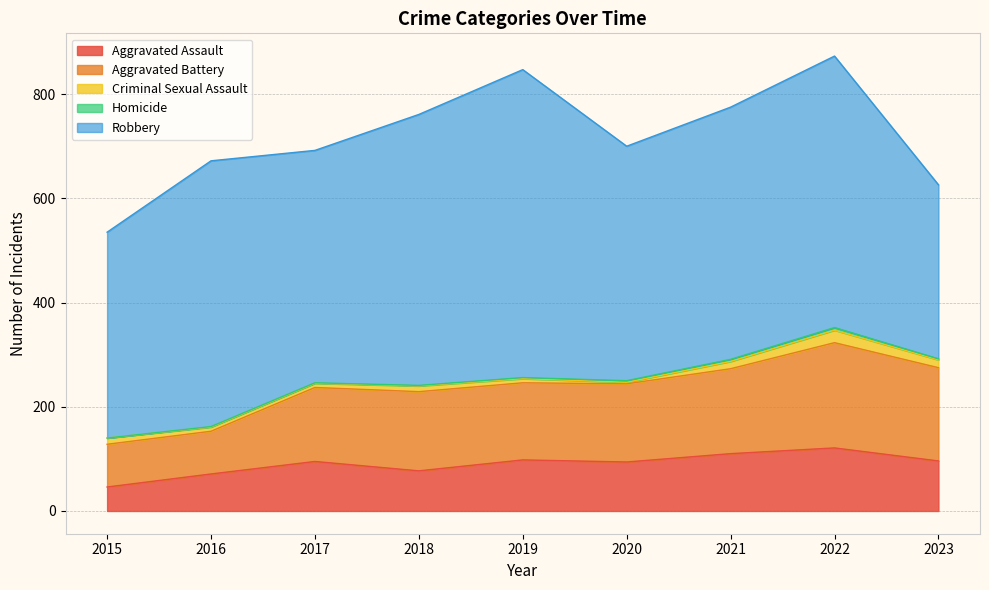

What is the sum of the Aggravated Battery values at 2015 and 2017?

224